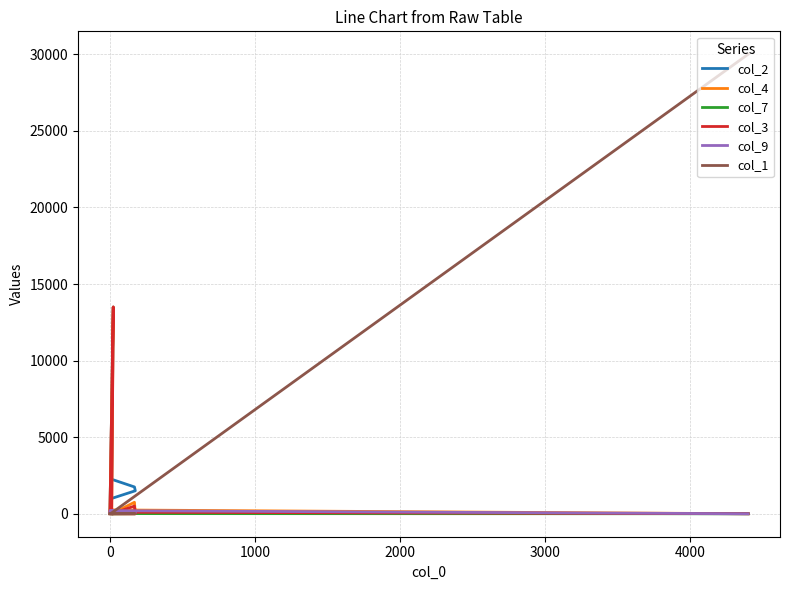

Which series has the widest spread of values?

col_1